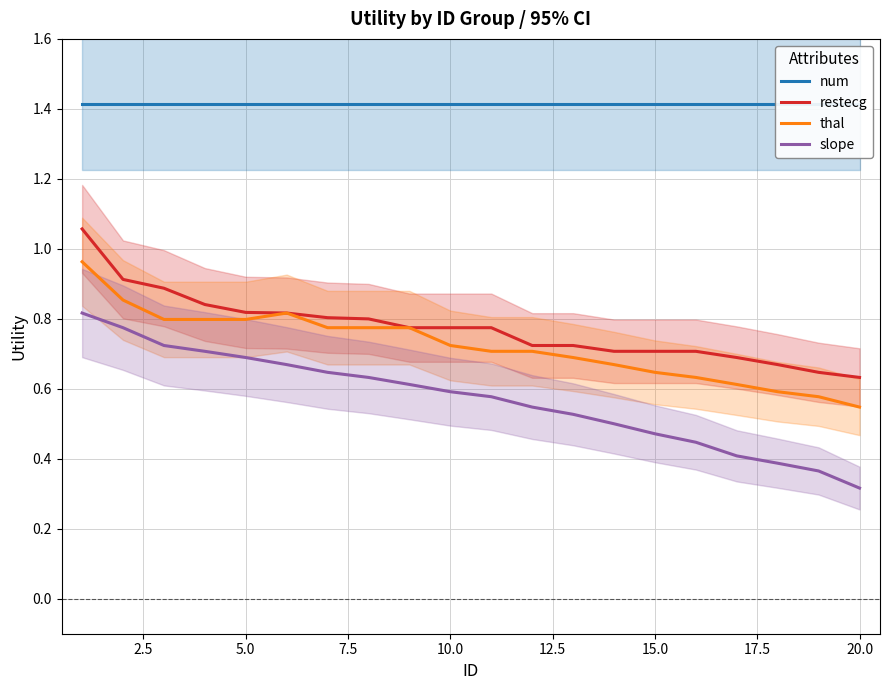

What is the lowest value of the slope series?

0.3